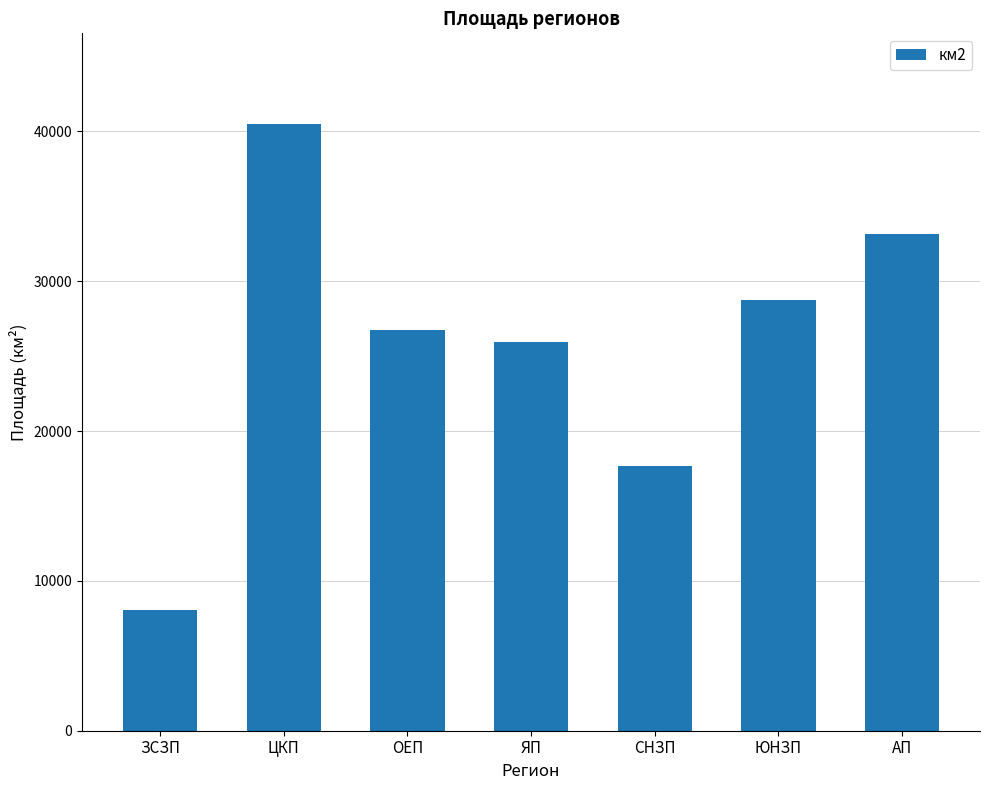

At which label is the value closest to 24262?

ЯП